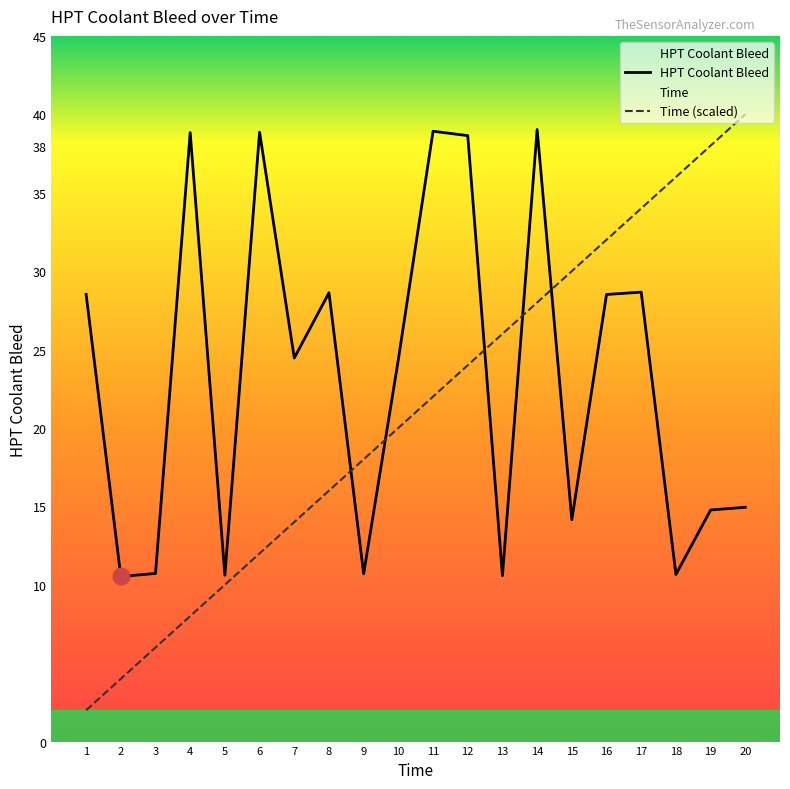

Rank the series by their average value, from lowest to highest.

Time (scaled), HPT Coolant Bleed